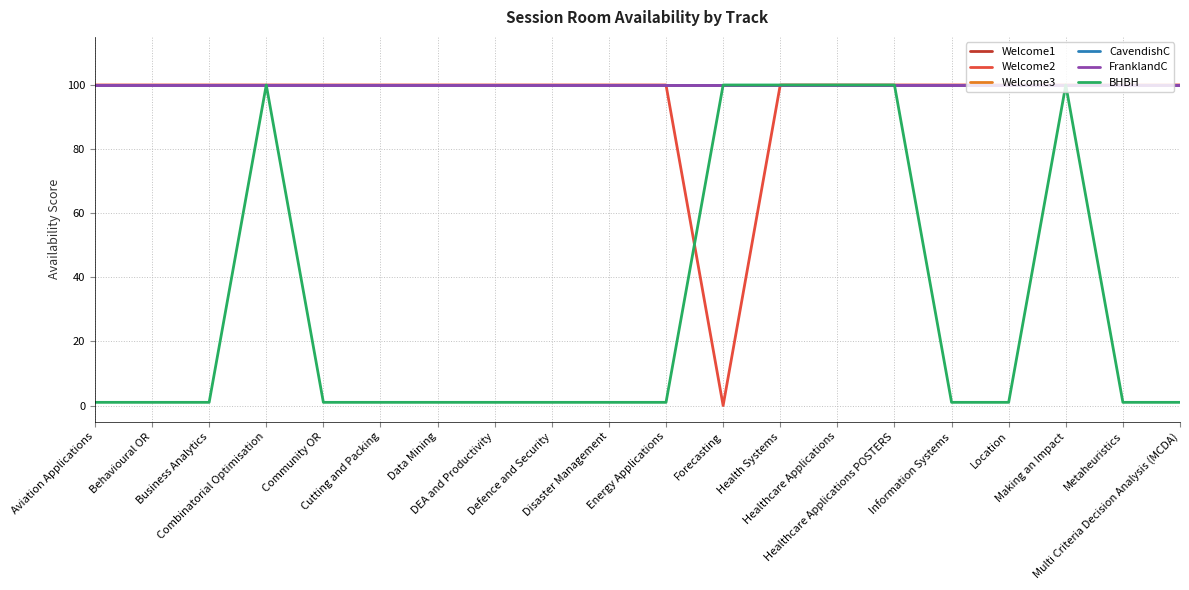

Does the chart have visible grid lines?

Yes